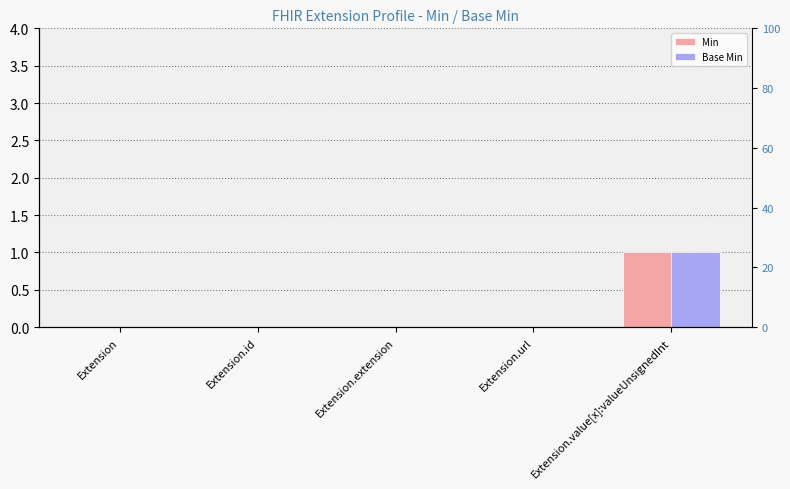

Reading right to left, list all the values displayed in this chart.

Min: Extension.value[x]:valueUnsignedInt=1	Extension.url=0	Extension.extension=0	Extension.id=0	Extension=0
Base Min: Extension.value[x]:valueUnsignedInt=1	Extension.url=0	Extension.extension=0	Extension.id=0	Extension=0